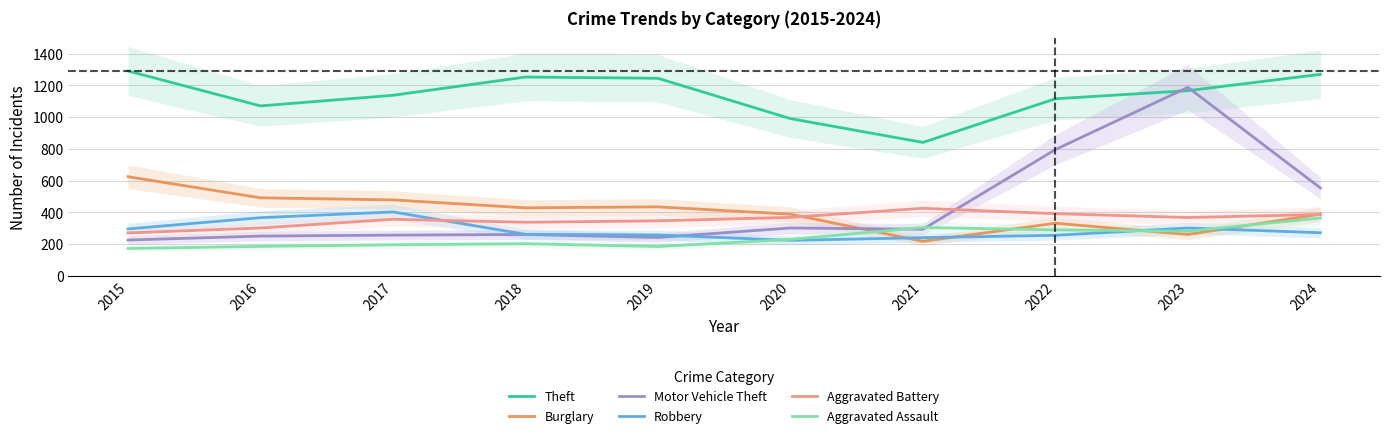

Rank the series at 2022 from highest to lowest value.

Theft, Motor Vehicle Theft, Aggravated Battery, Burglary, Aggravated Assault, Robbery